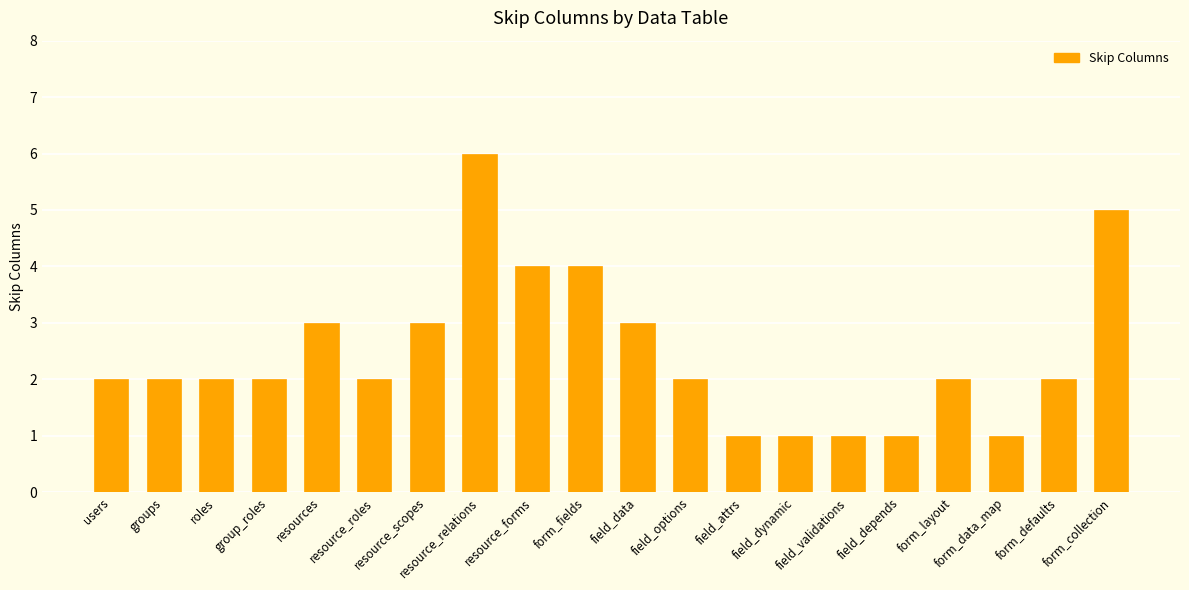

What is the sum of all values?

49